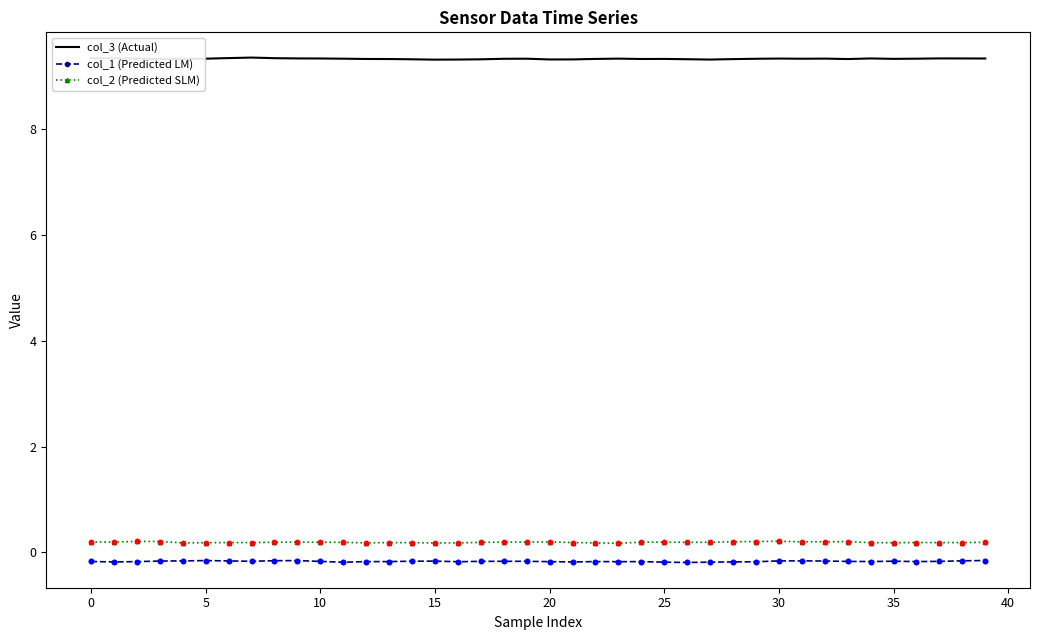

Which series has the largest total across all categories?

col_3 (Actual)